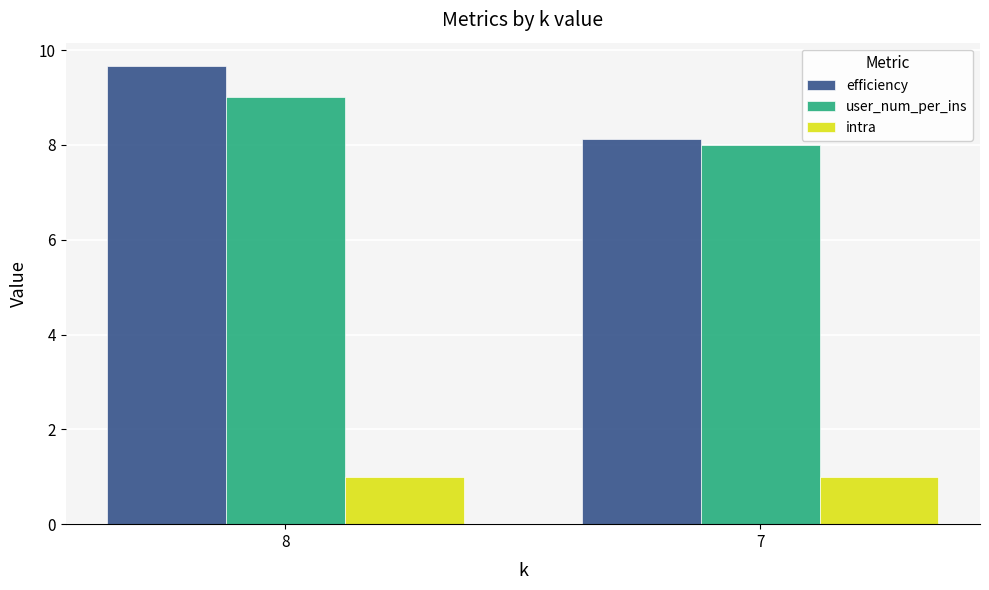

Reading right to left, what are all the values shown in this chart?

efficiency: 8.1	9.7
user_num_per_ins: 8.0	9.0
intra: 1.0	1.0